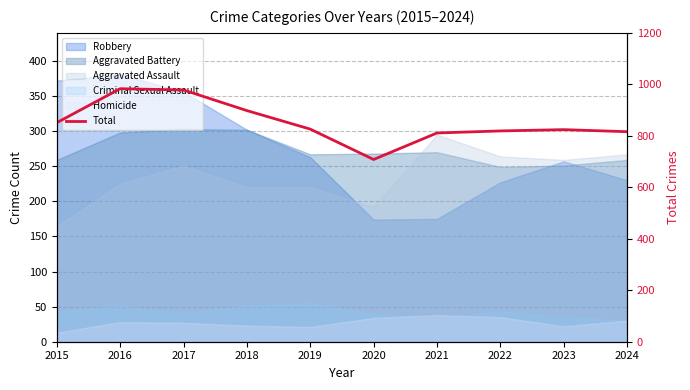

List the labels in order of value, largest first.

2016, 2017, 2018, 2015, 2019, 2023, 2022, 2024, 2021, 2020